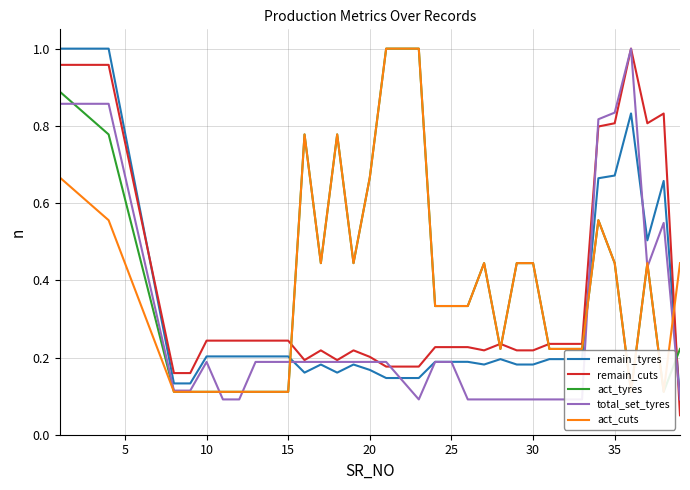

What is the difference between the second highest and minimum values in the total_set_tyres series?

0.8